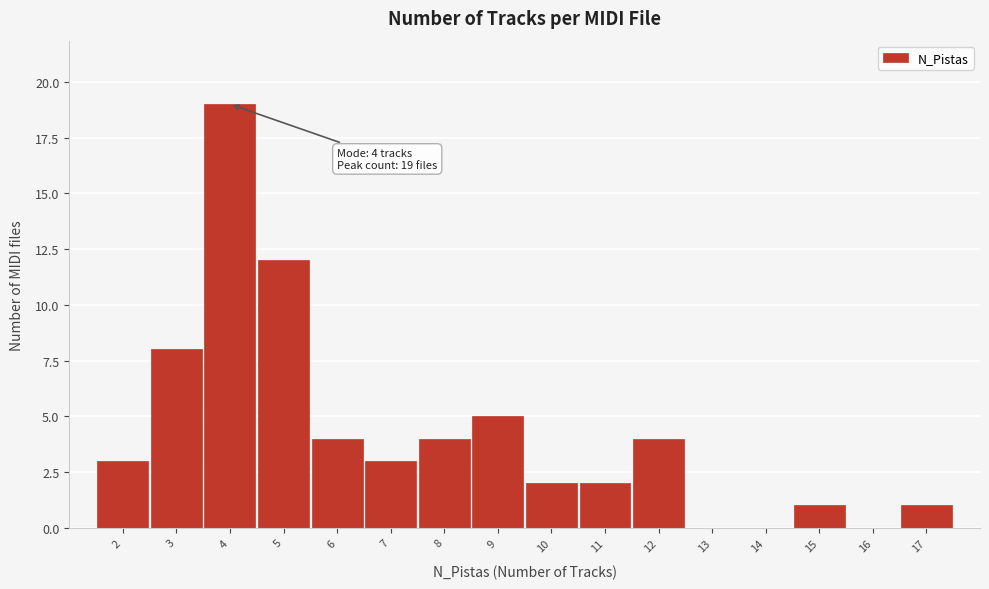

Which range on the x-axis has the tallest bar?

3.5 to 4.5